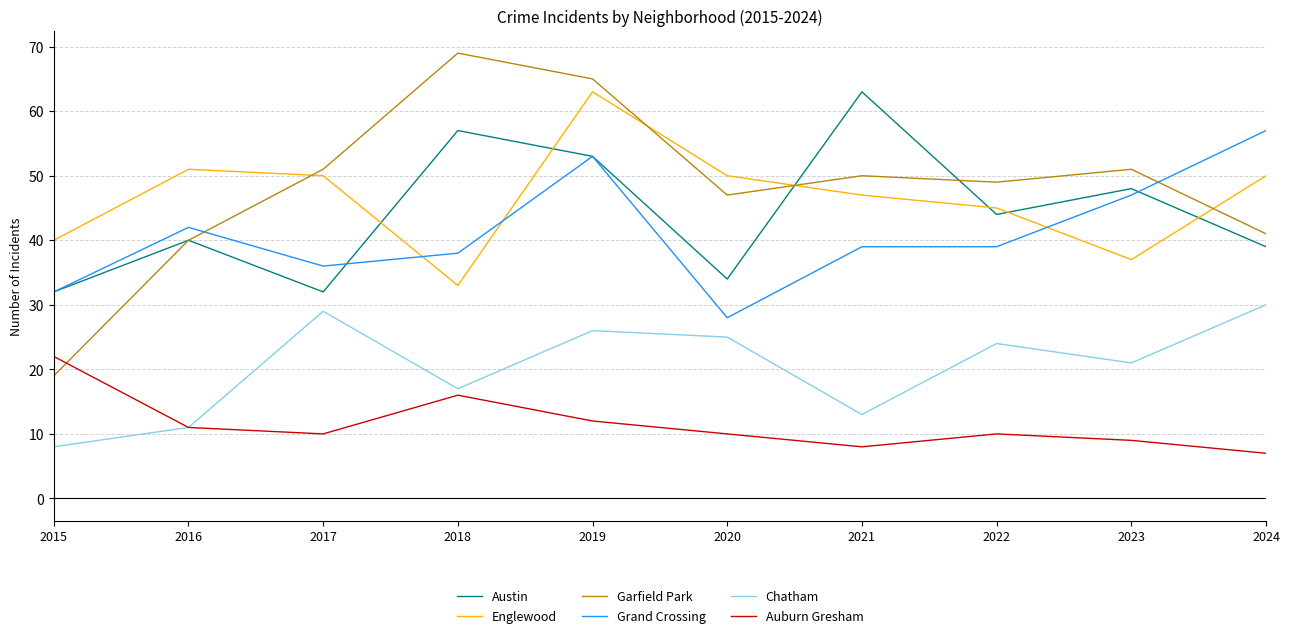

What is the minimum value for Garfield Park?

19